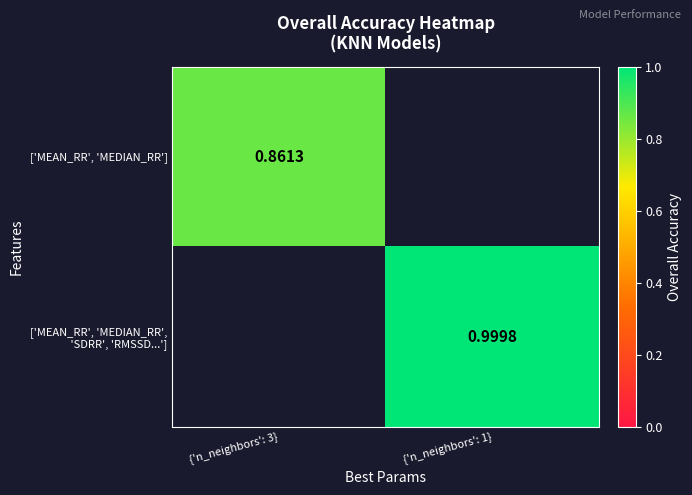

List the labels in order of ['MEAN_RR', 'MEDIAN_RR', 'SDRR', 'RMSSD...'] value, largest first.

{'n_neighbors': 3}, {'n_neighbors': 1}